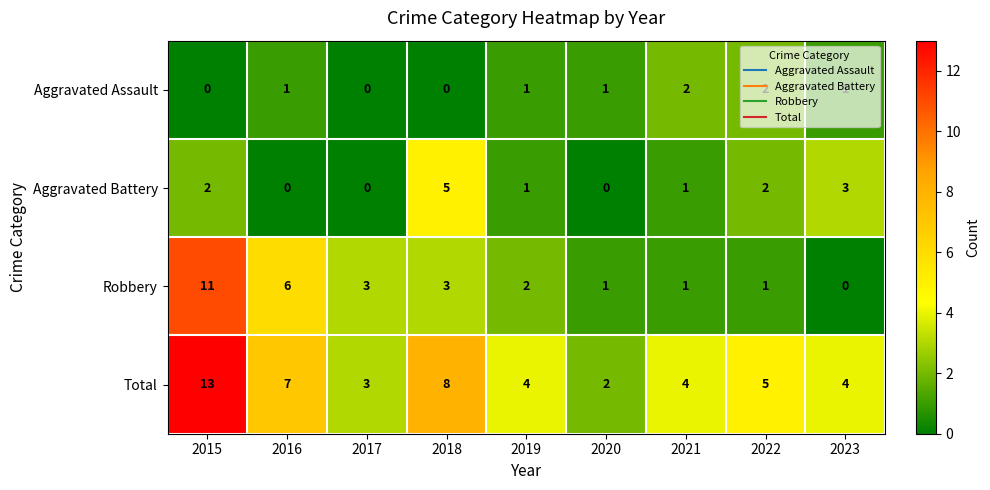

At which category is the sum across all series the highest?

2015